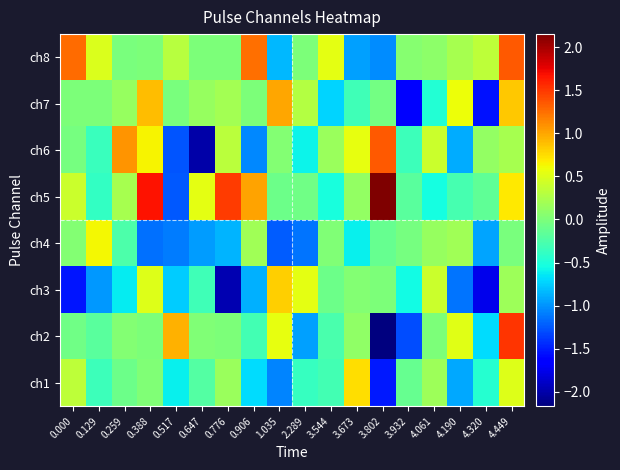

What is the total value across all series at 3.544?

-1.2